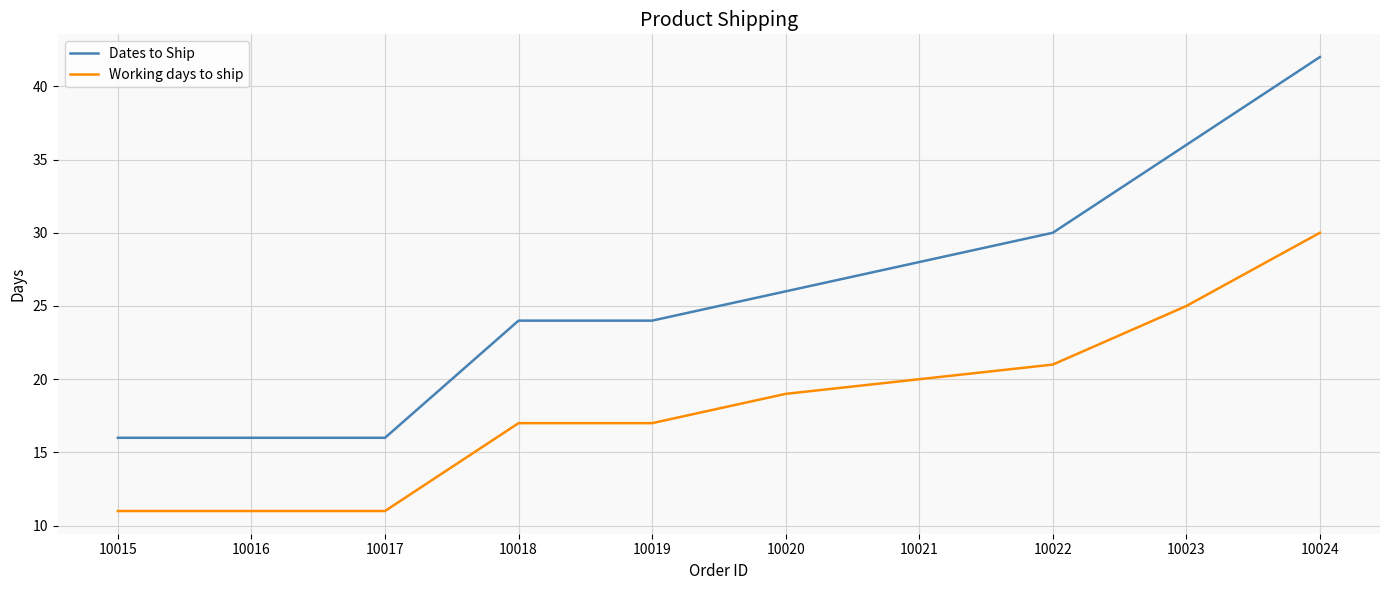

Does the chart have visible grid lines?

Yes